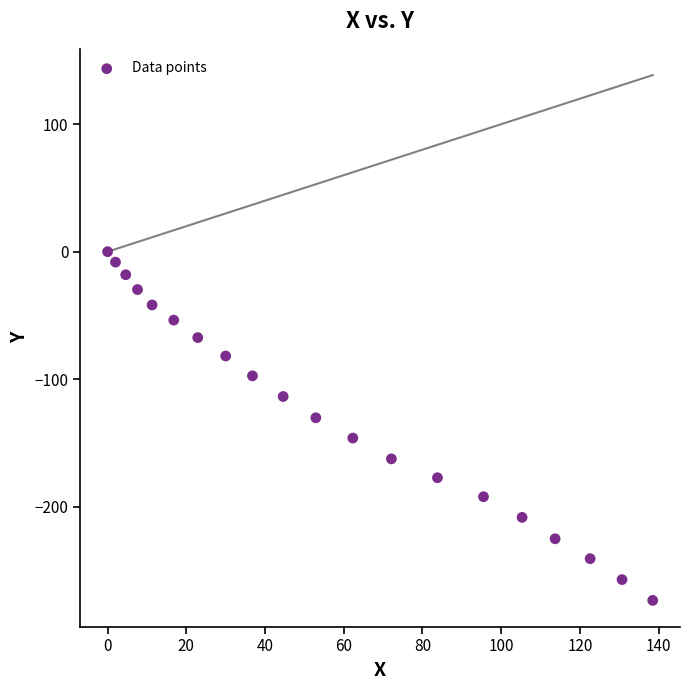

What is the range of Y values (max minus min)?

273.5